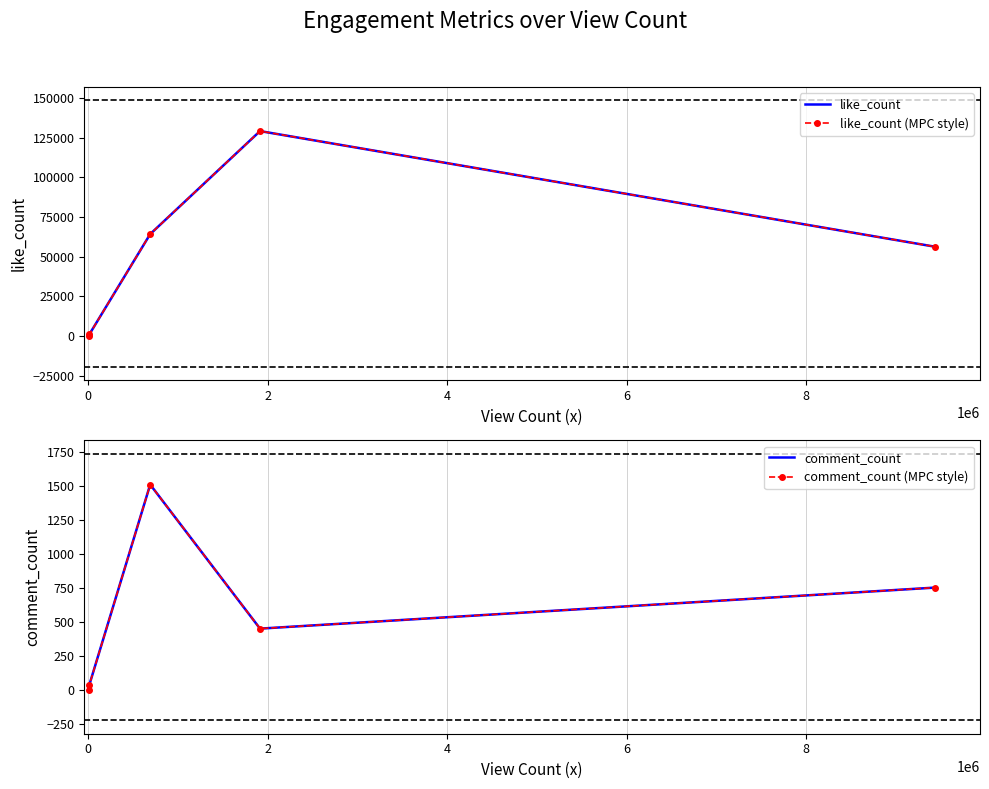

True or false: comment_count (MPC style) has more than 0 interior local peaks.

True